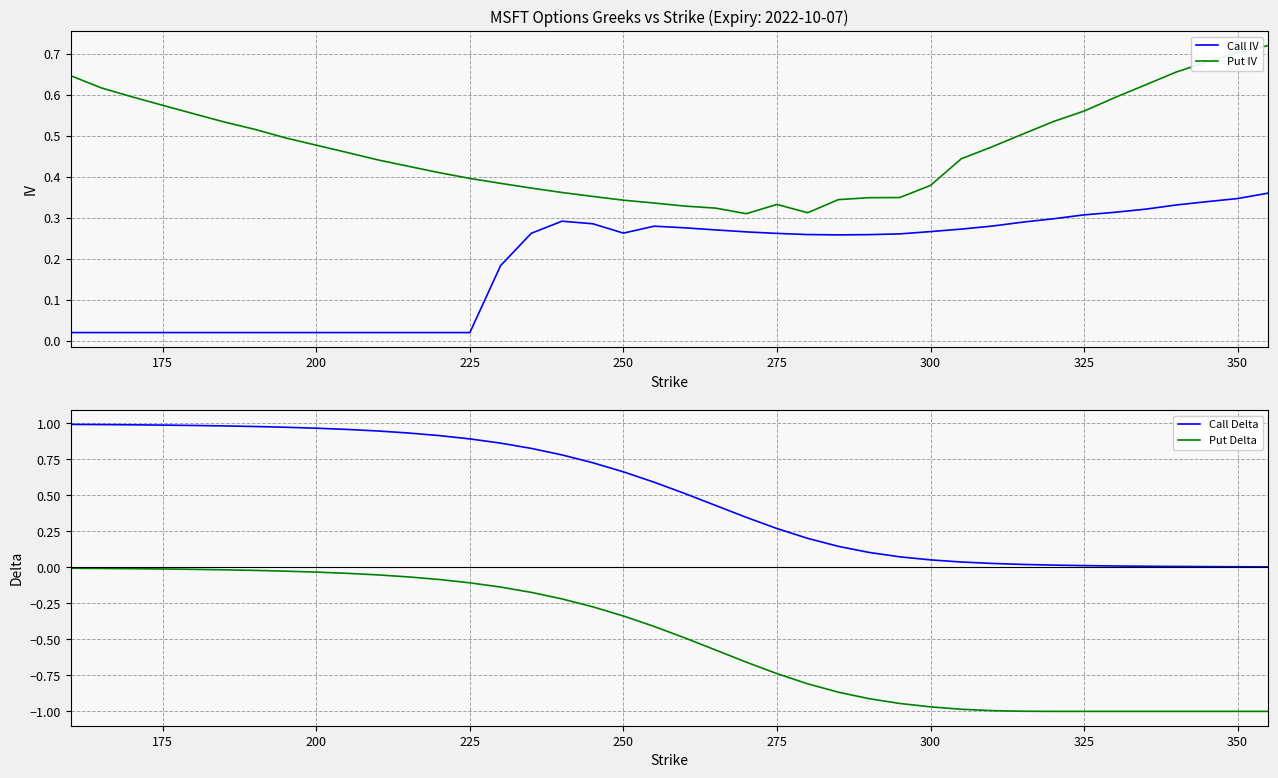

True or false: Call IV and Put IV cross at least once.

False